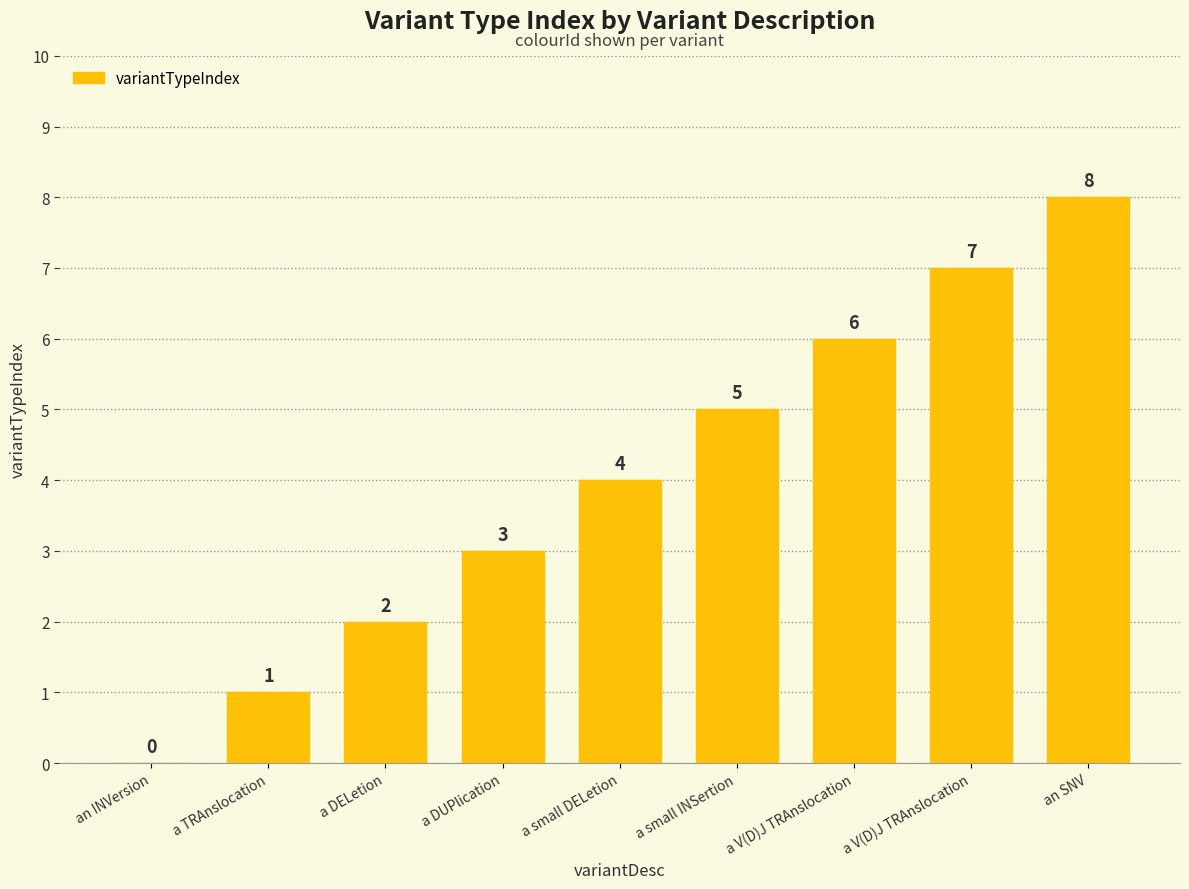

Reading right to left, transcribe all the data shown in this chart.

8	7	6	5	4	3	2	1	0